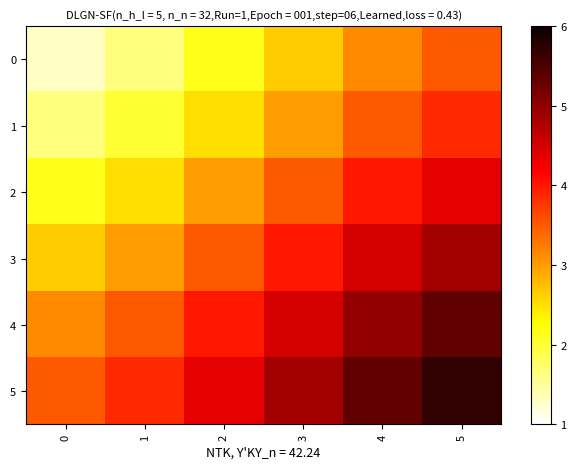

Rank the series at 2 from highest to lowest value.

5, 4, 3, 2, 1, 0